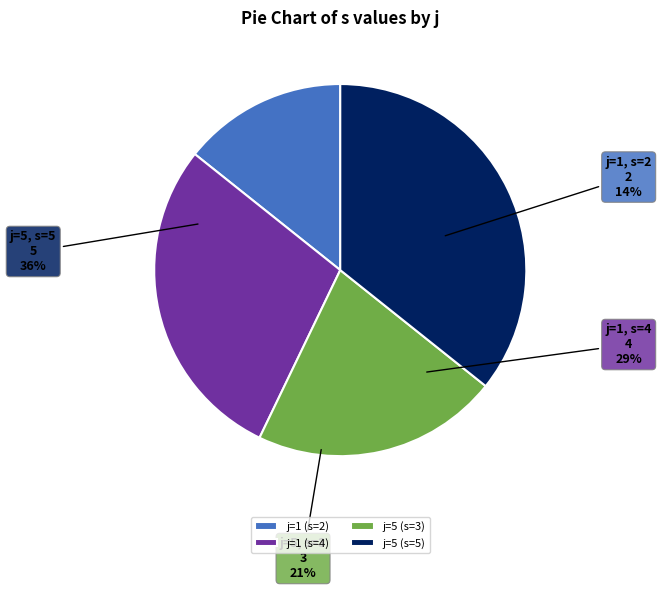

To the nearest percent, what is the difference between the largest and smallest slice percentages?

21%